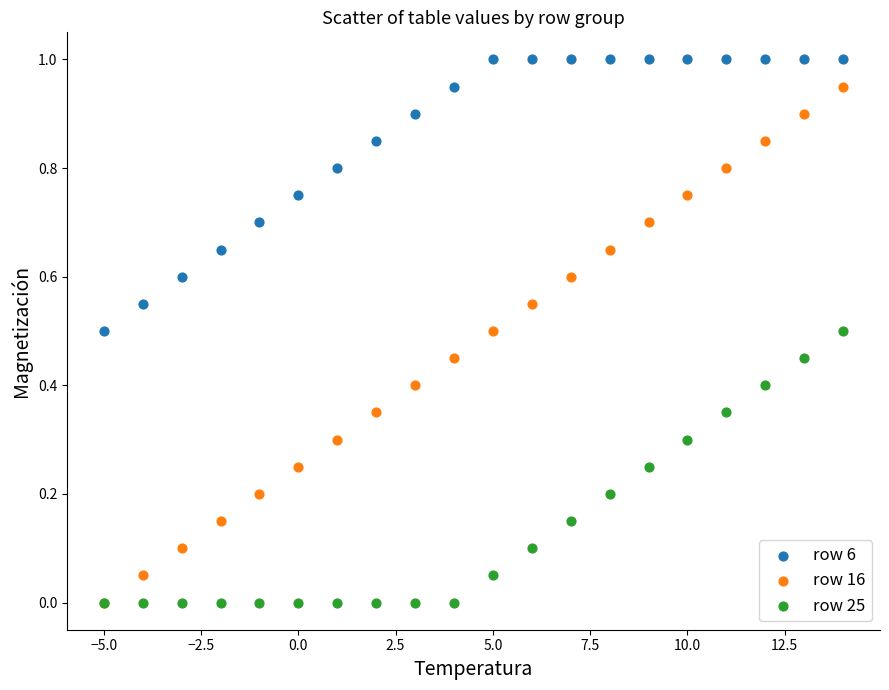

What are all the series names shown in the legend?

row 6, row 16, row 25